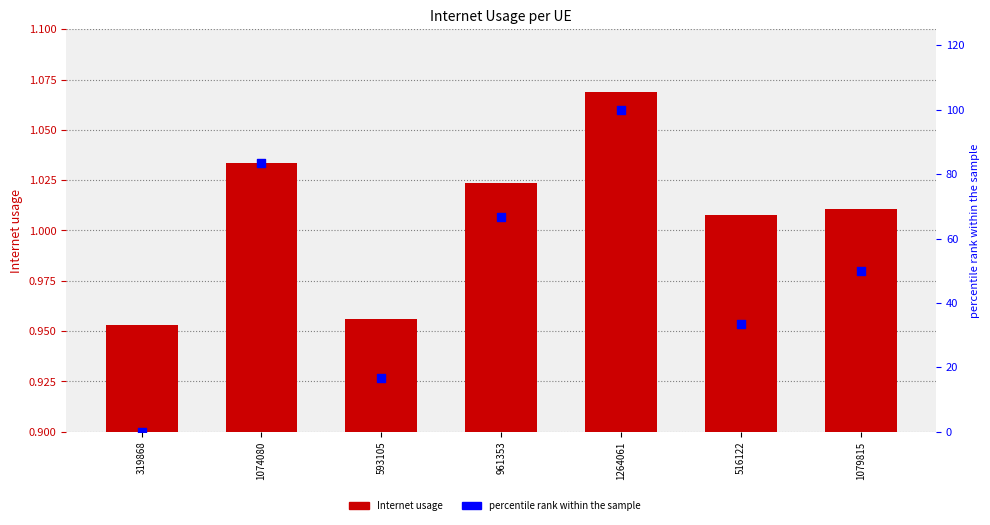

What are all the series names shown in the legend?

Internet usage, percentile rank within the sample